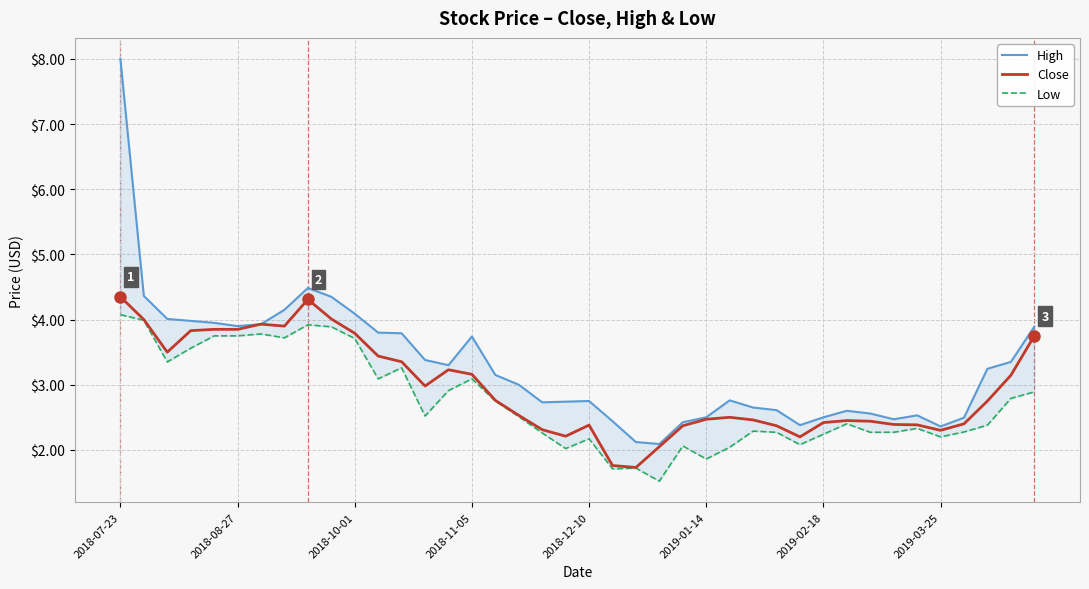

How many series are shown in this chart?

3